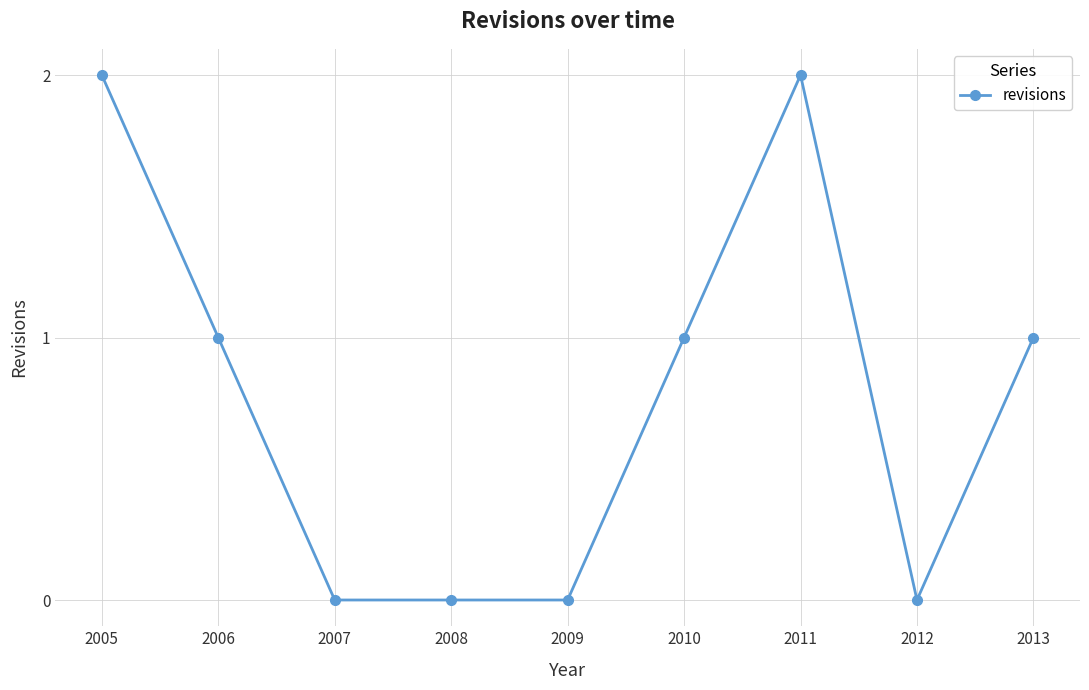

What is the difference between the second highest and second lowest values?

2